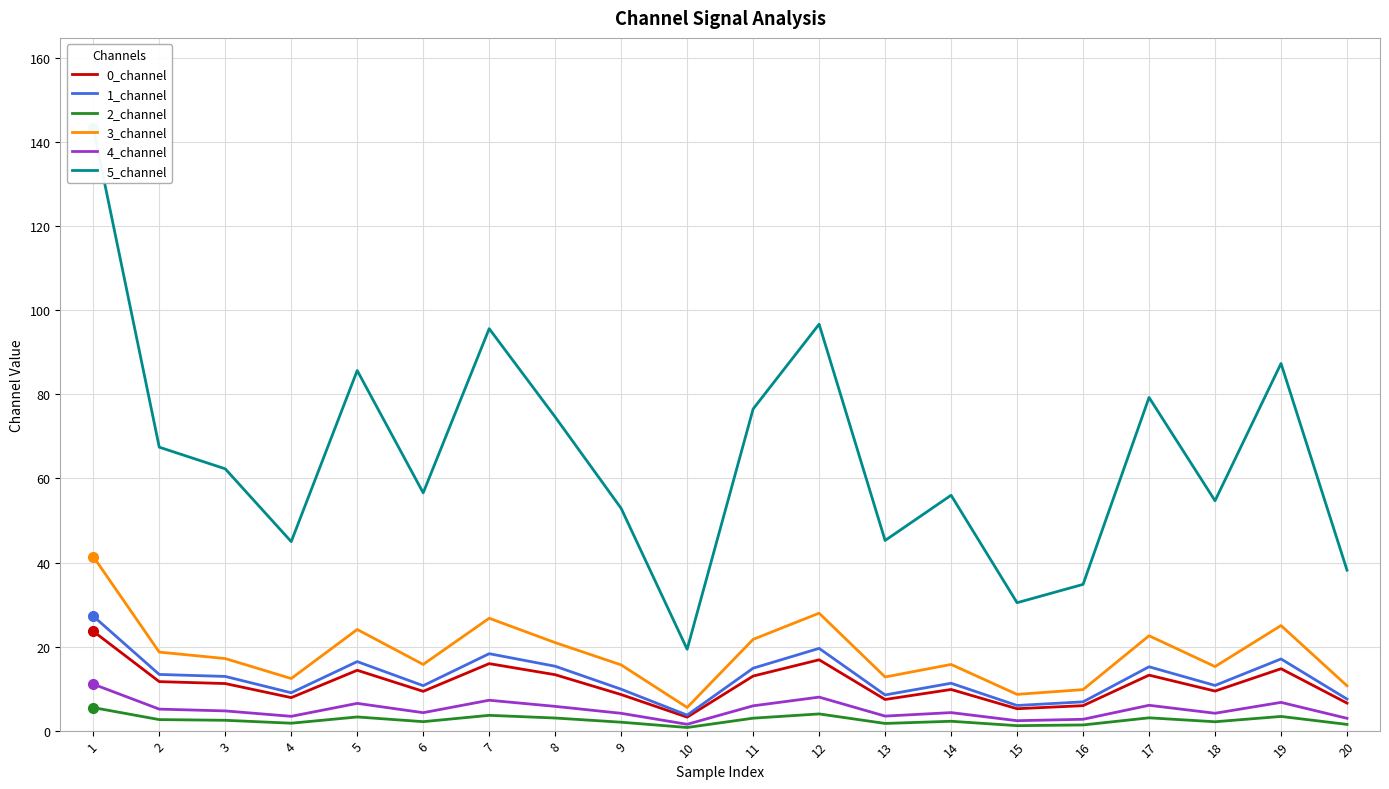

Between 3 and 9, which series saw the biggest shift?

5_channel